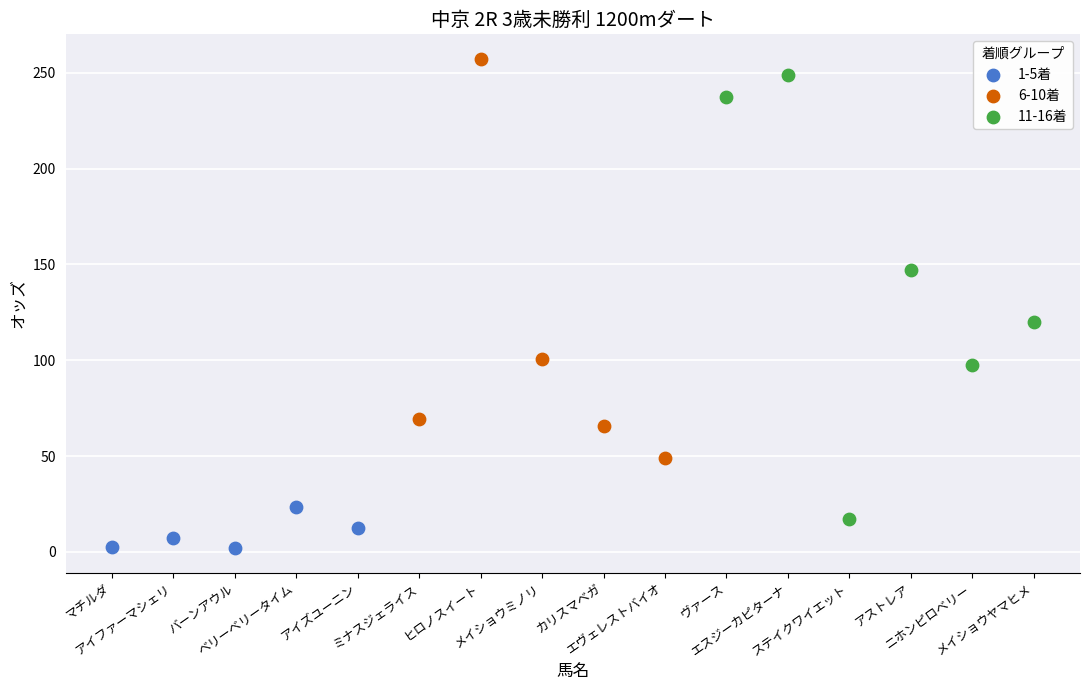

Which series reaches the minimum Y coordinate?

1-5着